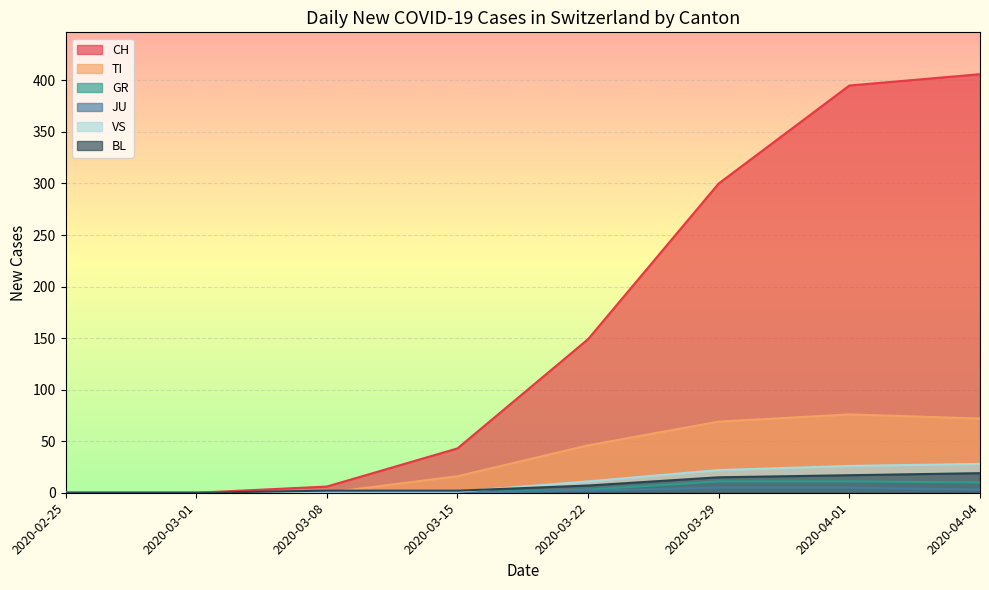

Which series has the largest total across all categories?

CH